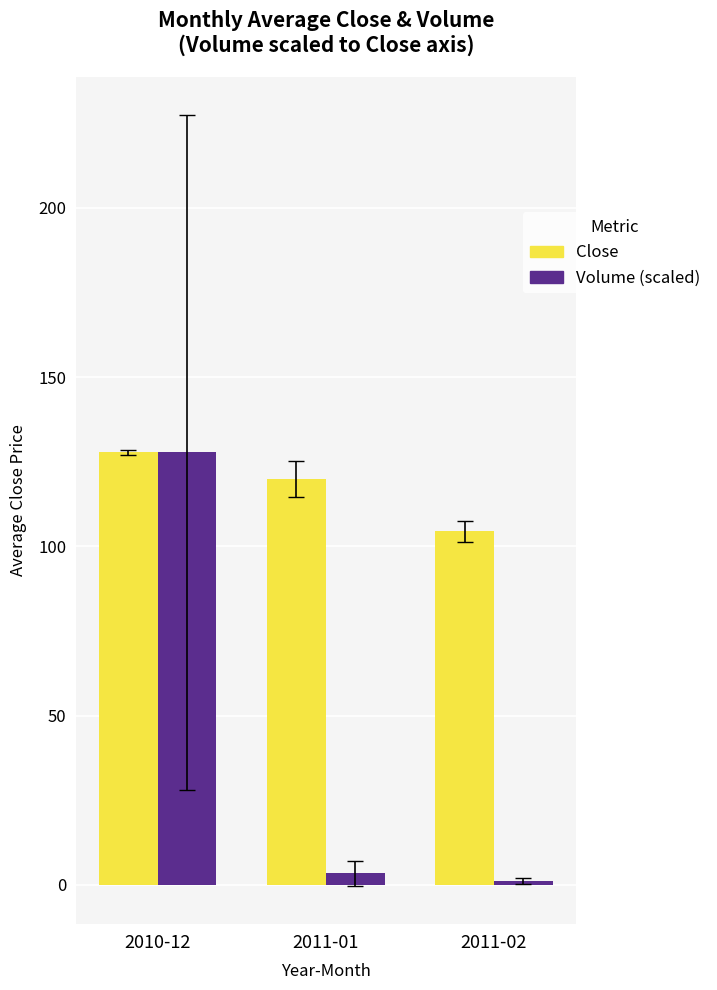

At 2011-01, list the series in order from smallest to largest.

Volume (scaled), Close